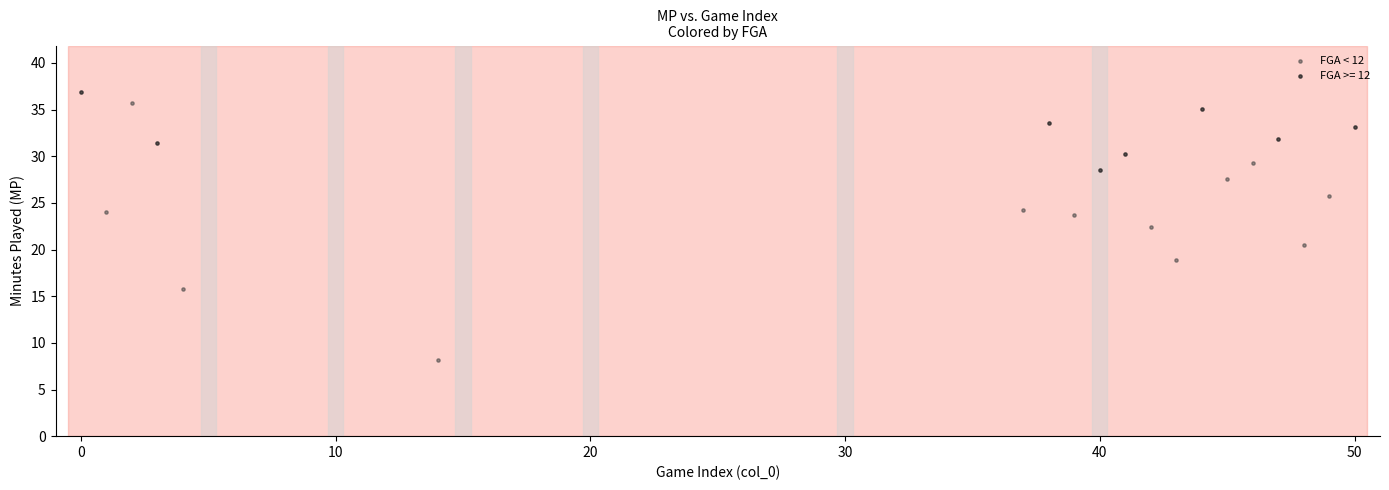

Which series has the largest Y range (max minus min)?

FGA < 12